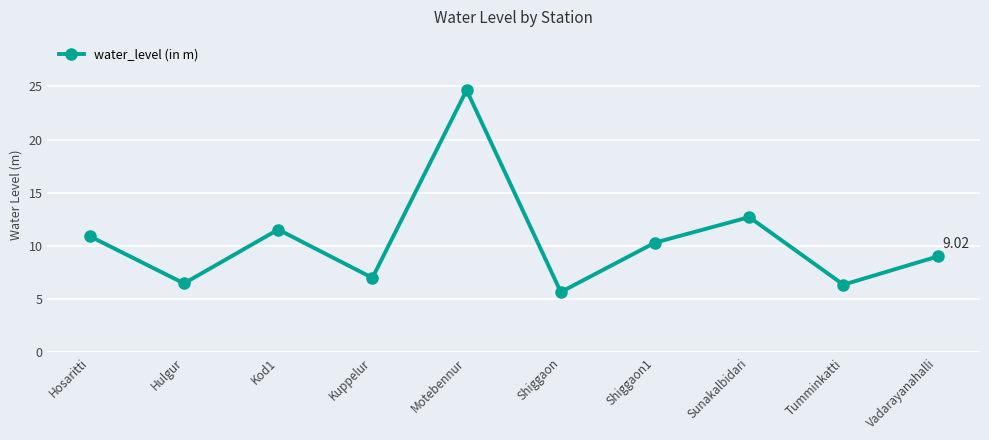

What is the difference between the maximum and minimum values?

19.0